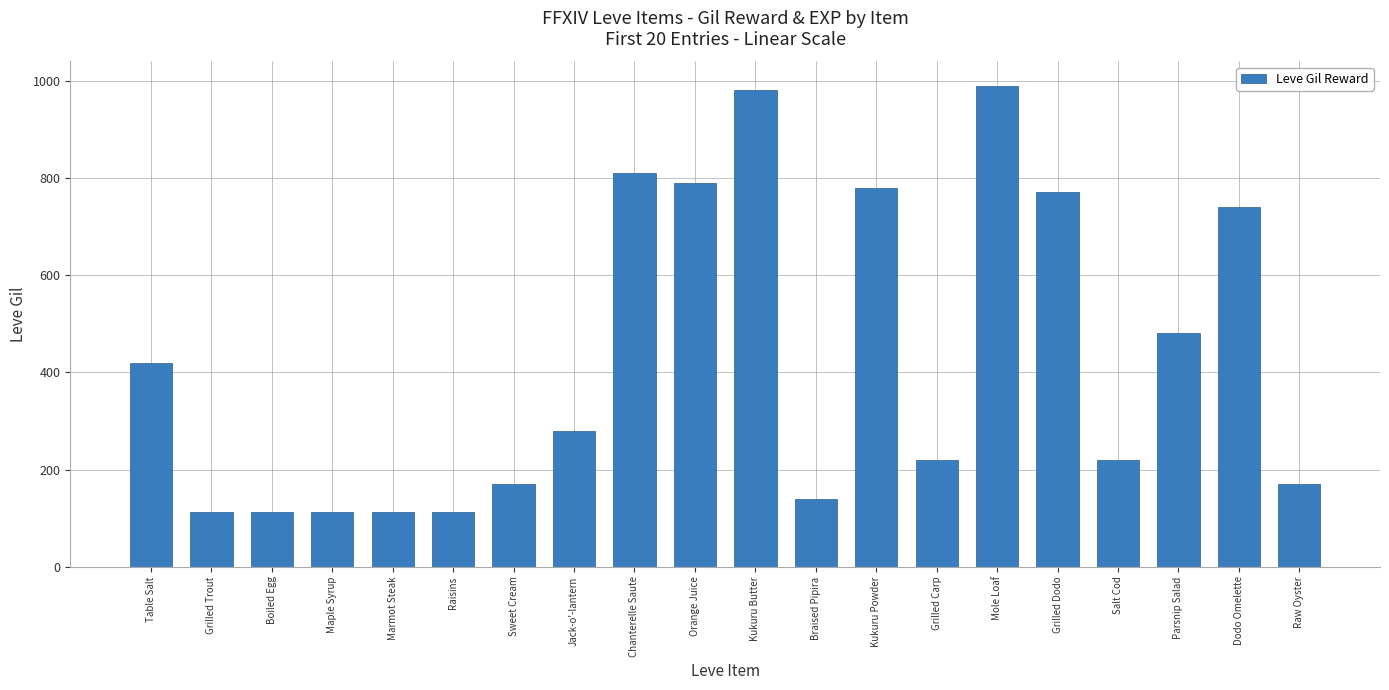

At which label is the value closest to 551?

Parsnip Salad